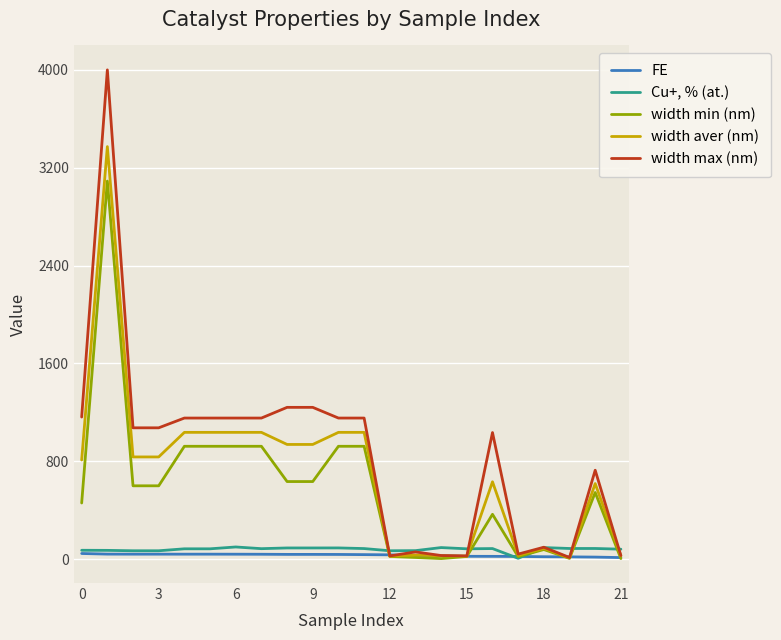

Which series has the widest spread of values?

width max (nm)